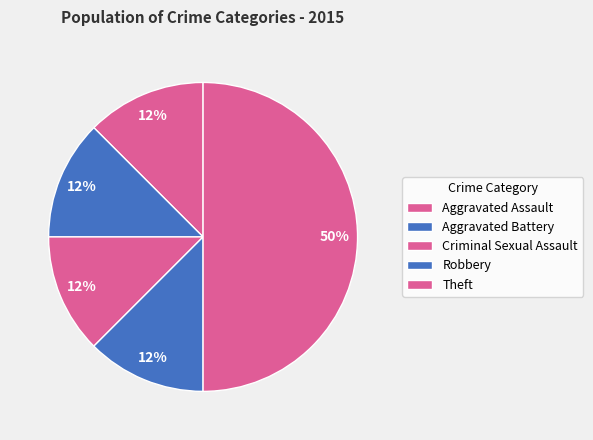

Is there any slice that represents more than half of the pie?

No